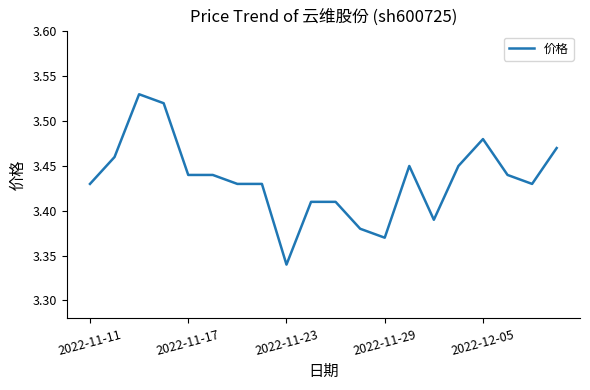

Does the chart have visible grid lines?

No